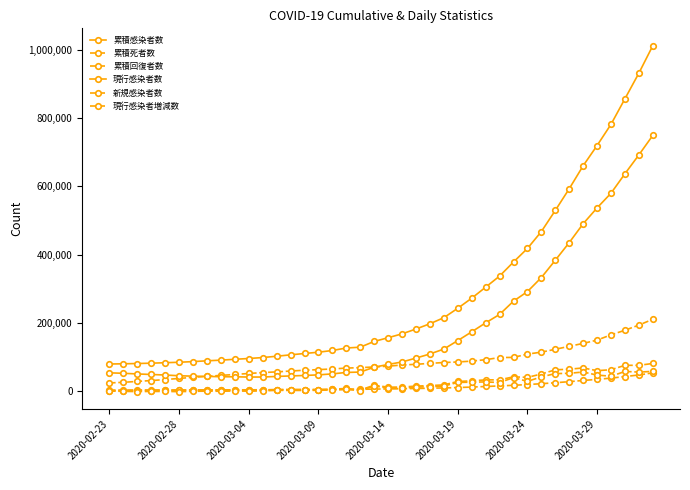

How many values in the 現行感染者増減数 series are below 8108?

20